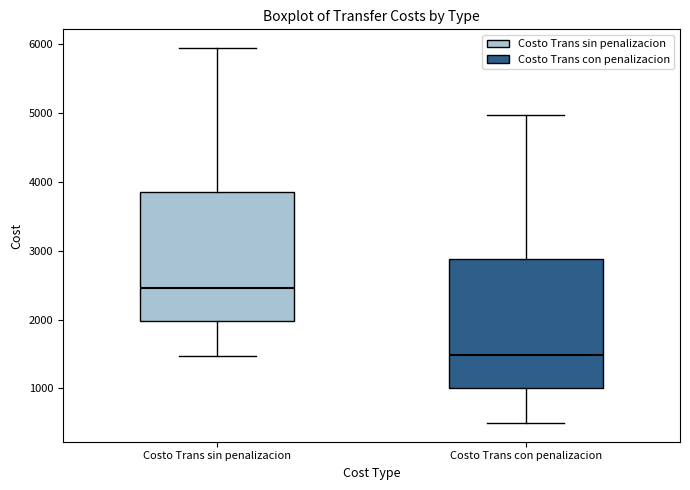

Reading left to right, transcribe this box plot: for each box, give where its median line is, the range the box spans, and where its two whiskers end, as read against the y-axis. The values are not printed on the chart, so give them approximately, as read against the axis.

Costo Trans sin penalizacion: median 2500, box 2000 to 3800, whiskers 1500 to 5900
Costo Trans con penalizacion: median 1500, box 1000 to 2900, whiskers 500 to 5000